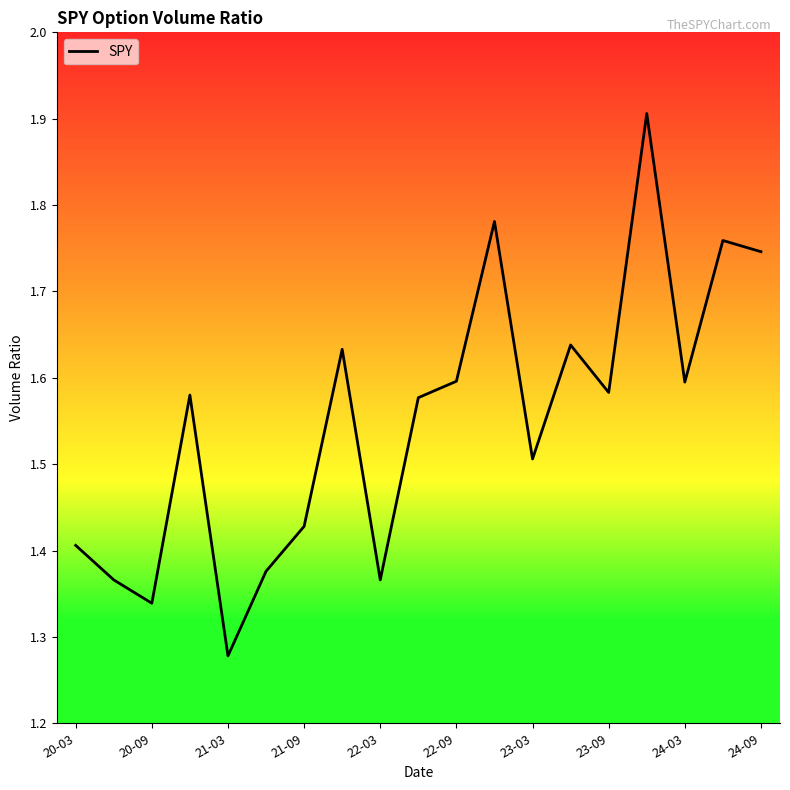

What is the difference between the maximum and minimum values?

0.6